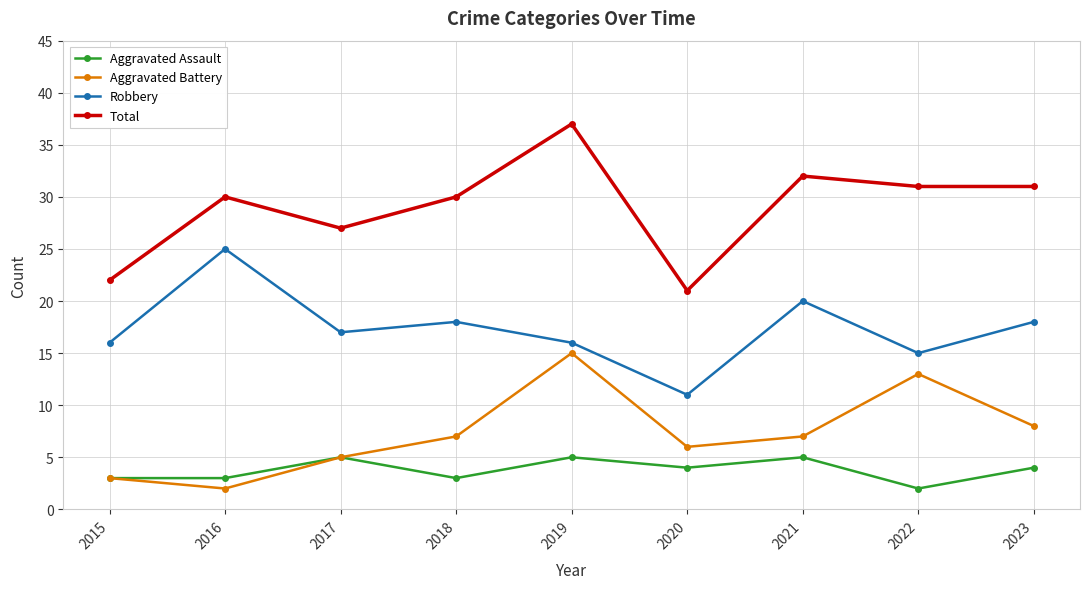

How many categories are shown in the chart?

9